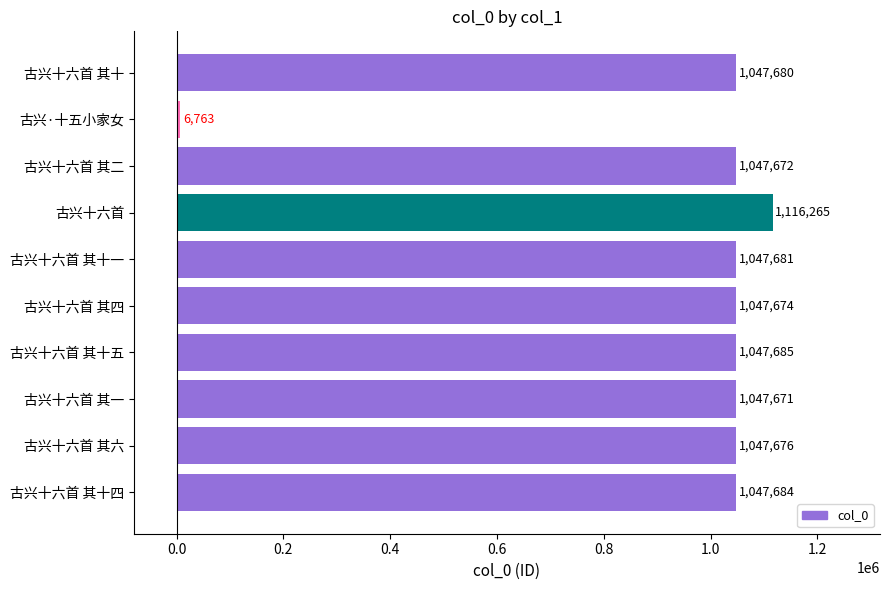

How many categories are shown in the chart?

10